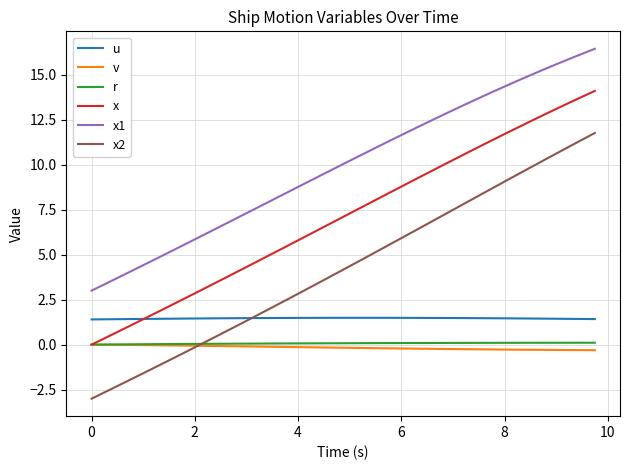

What is the maximum value shown in the chart?

16.4